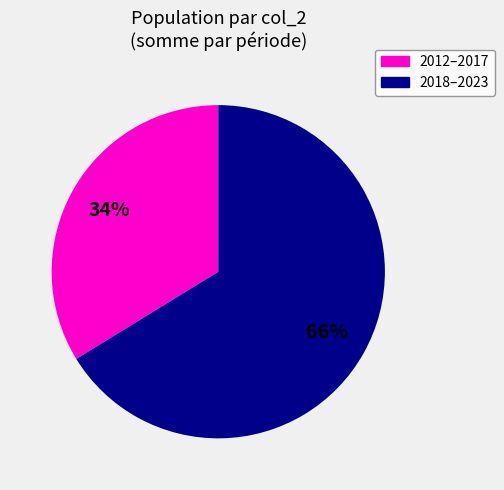

To the nearest percent, what is the difference between the largest and smallest slice percentages?

32%